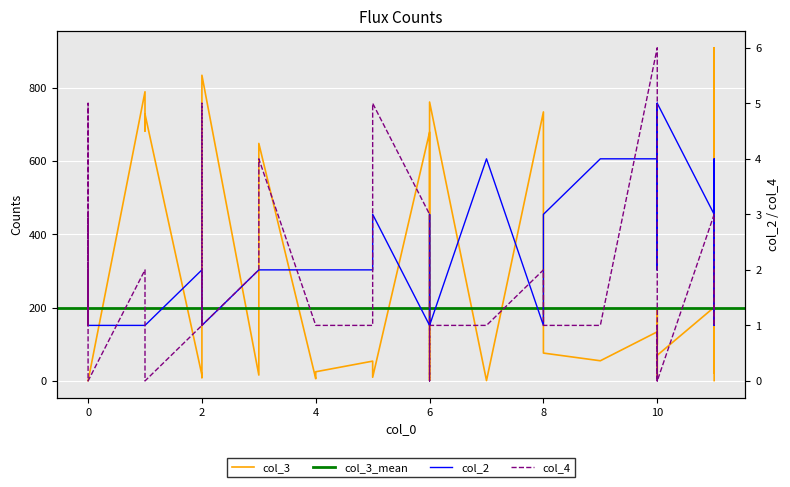

Between 1 and 11, which series saw the biggest shift?

col_3